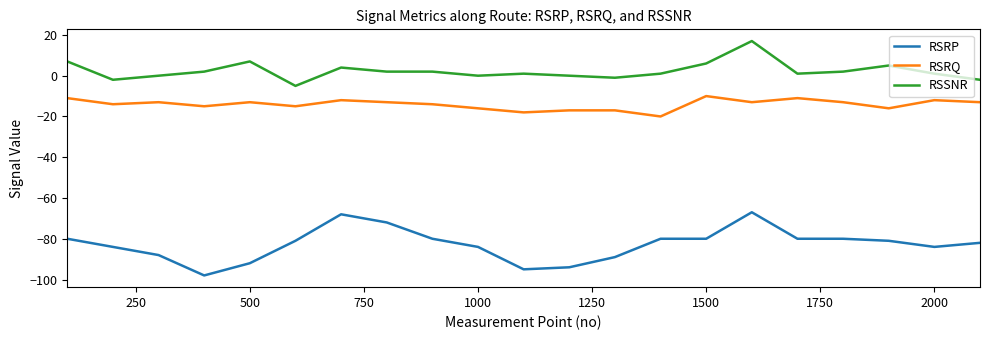

True or false: RSRP and RSSNR intersect in this chart.

False